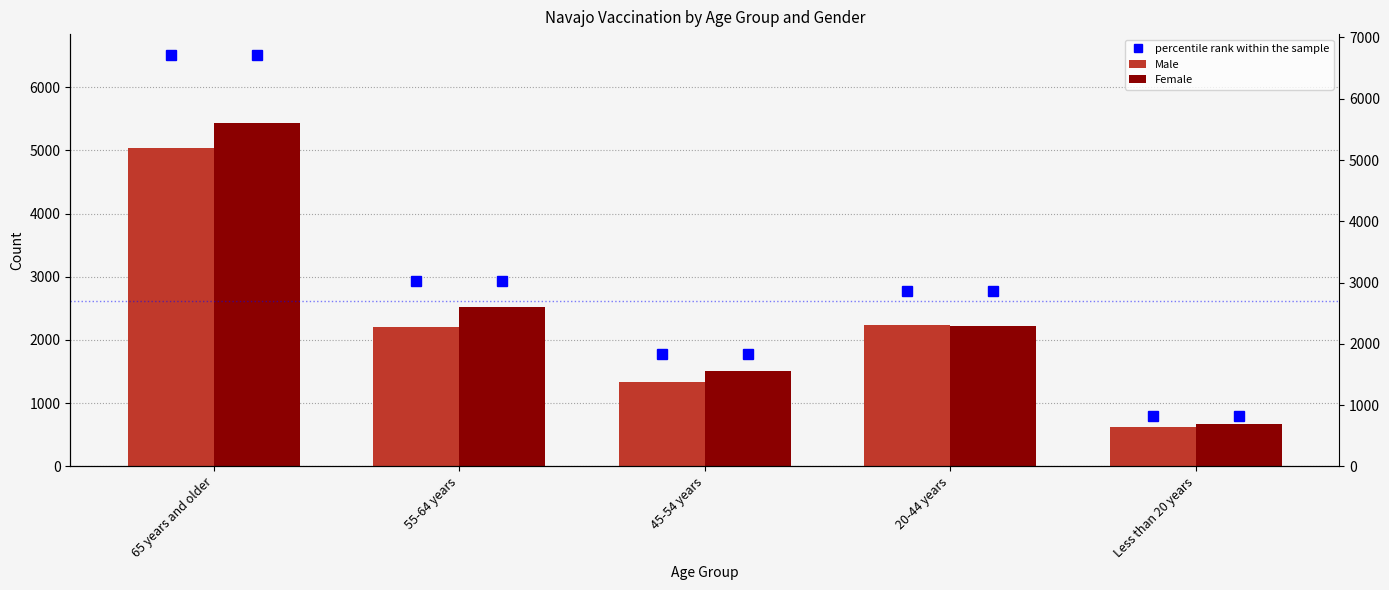

What is the greatest value displayed?

6512.4